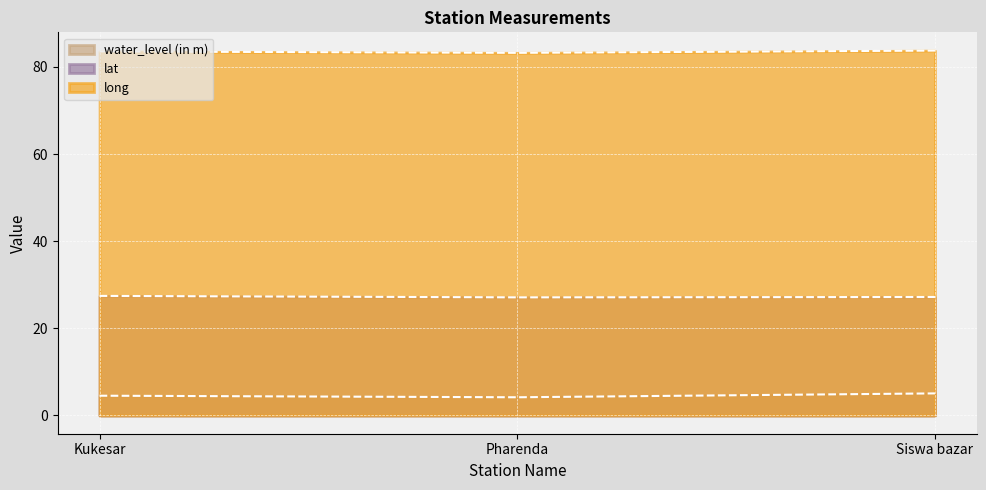

At which category does the chart reach its minimum across all series?

Pharenda